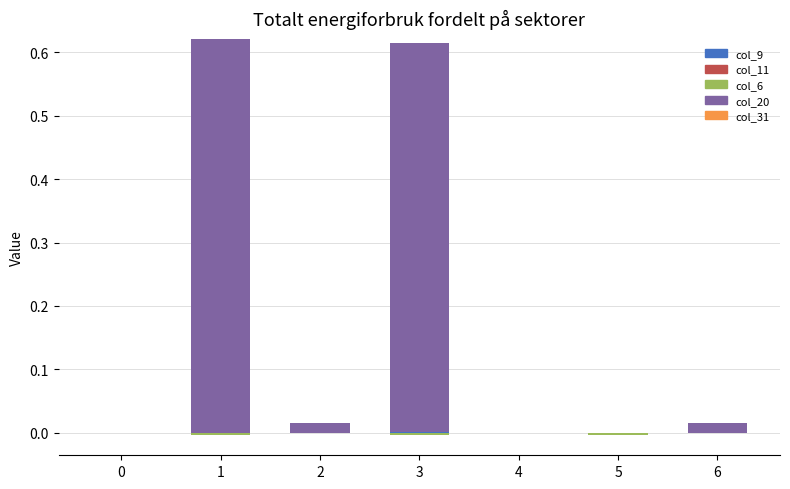

Which series has the largest range (max minus min)?

col_20